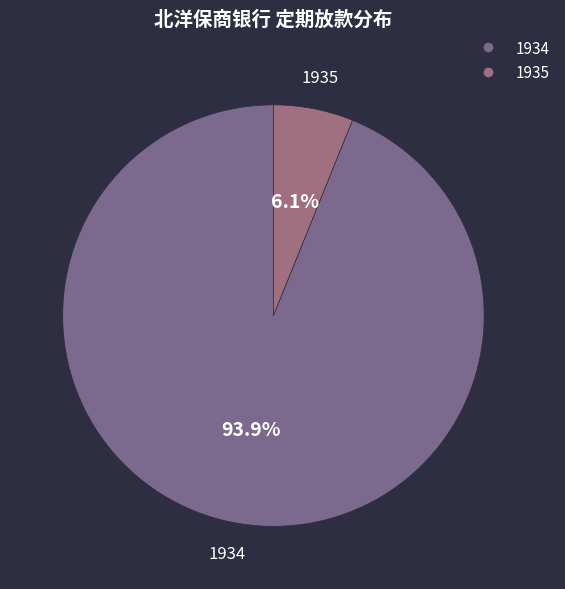

Which has a higher value, 1934 or 1935?

1934